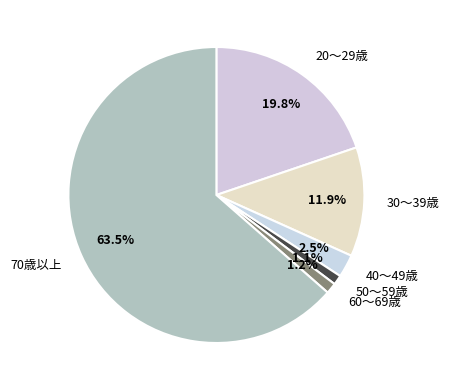

Between 70歳以上 and 20～29歳, which is larger?

70歳以上